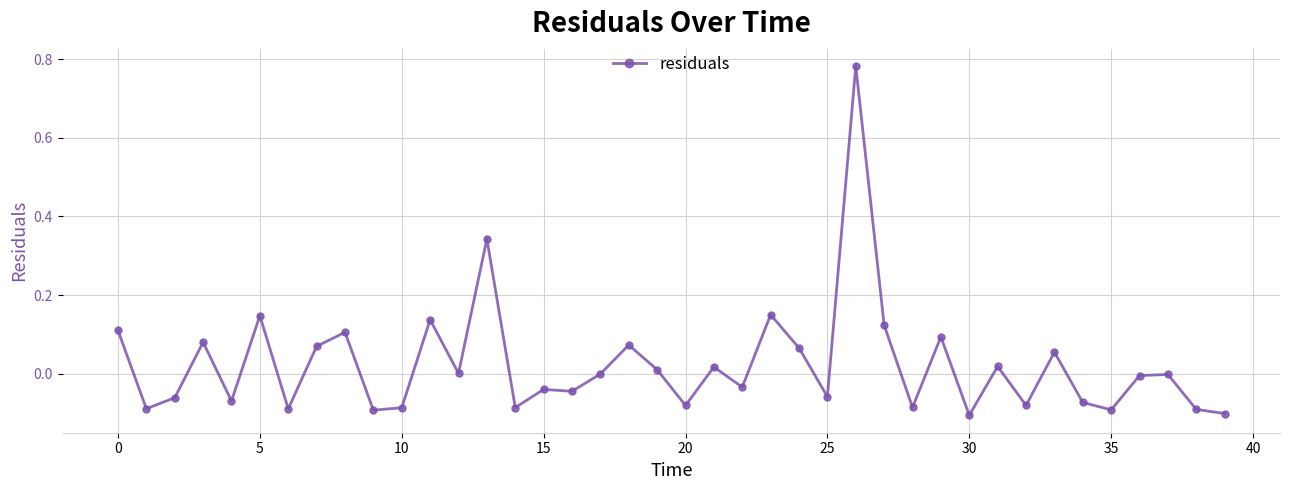

What is the difference between the maximum and minimum values?

0.9